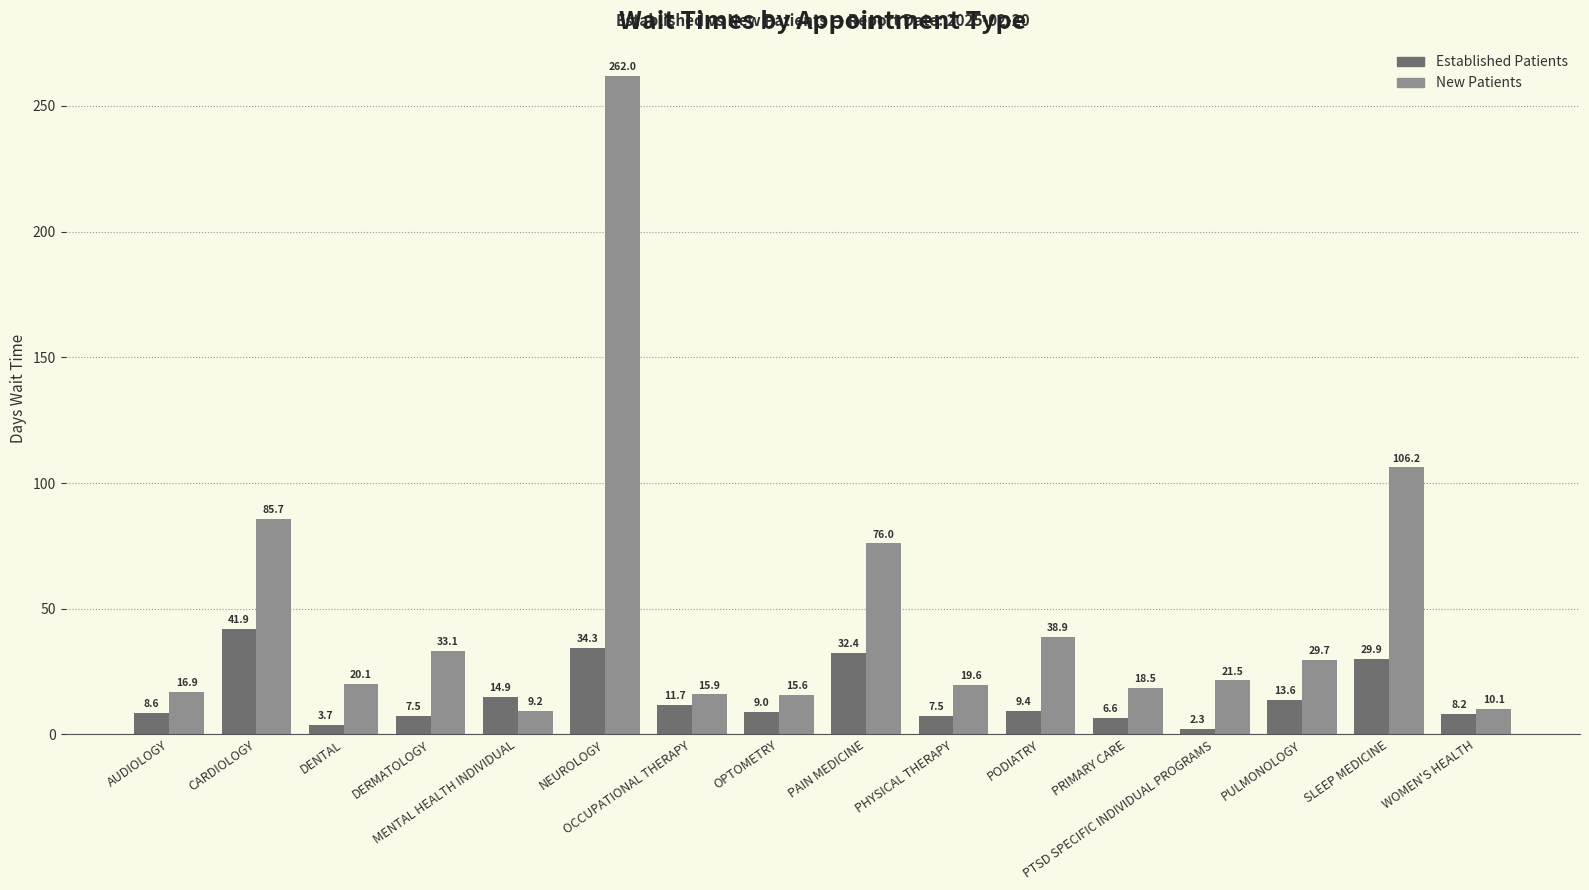

What is the minimum value shown in the chart?

2.3